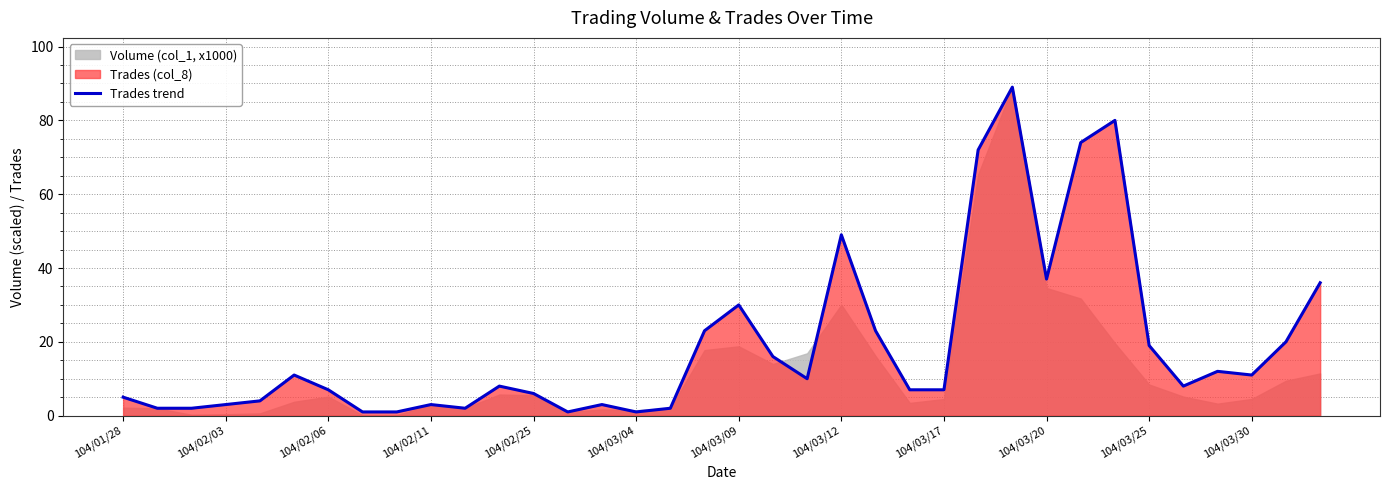

True or false: the data has more than 2 interior local peaks.

True